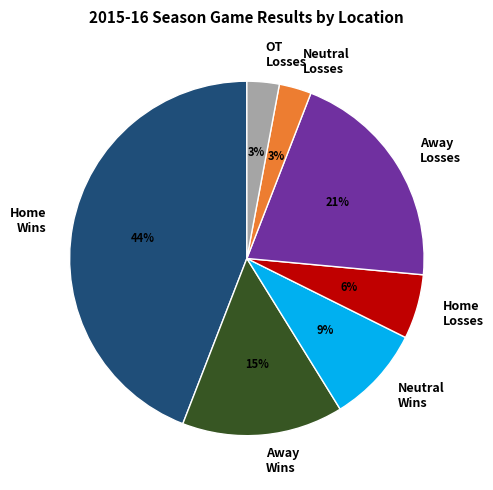

To the nearest percent, what portion does Home Losses represent?

6%